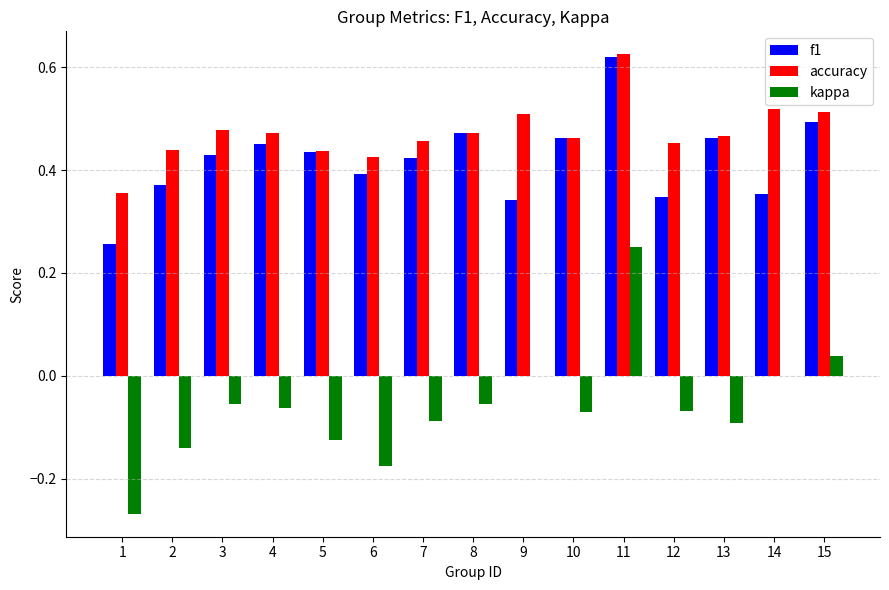

What is the total value across all series at 2?

0.7